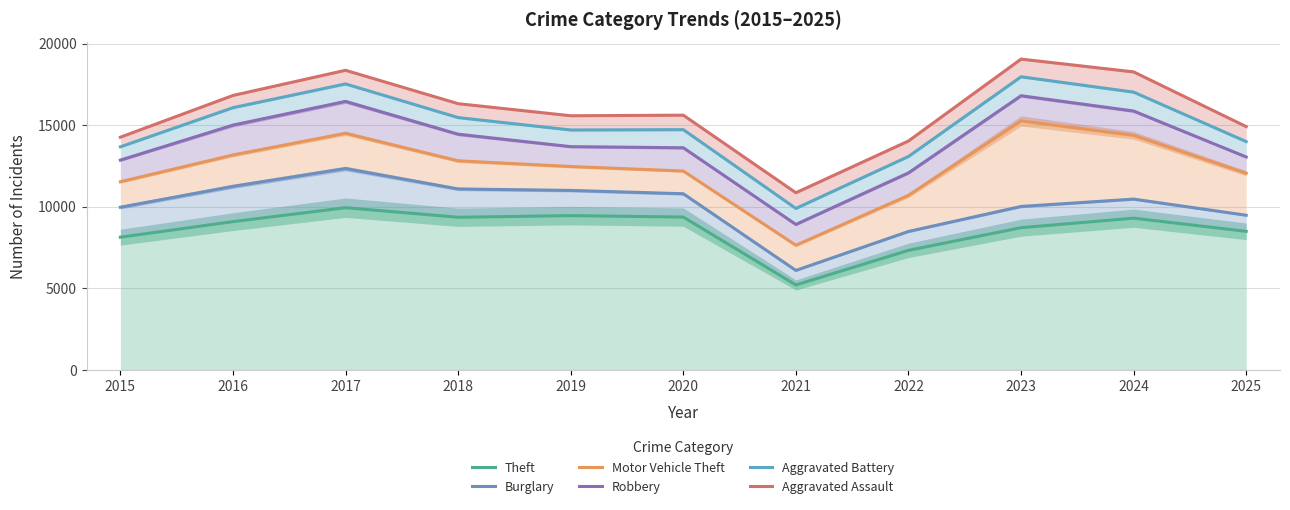

True or false: Theft has a value of 2854 at 2020.

False